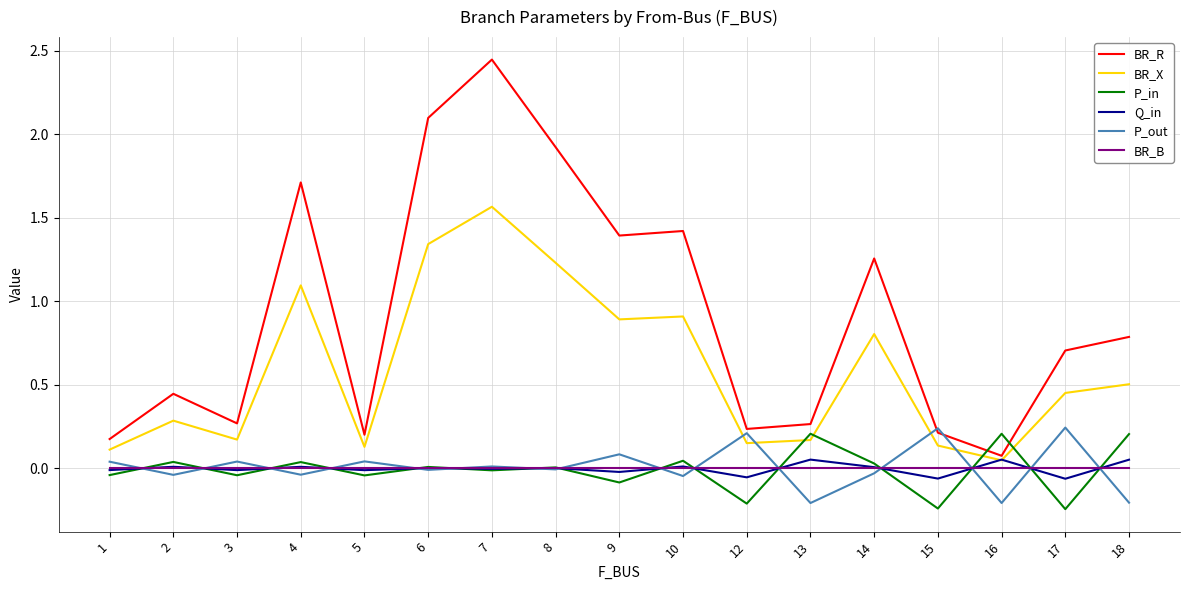

Where is the first local minimum for BR_R?

3